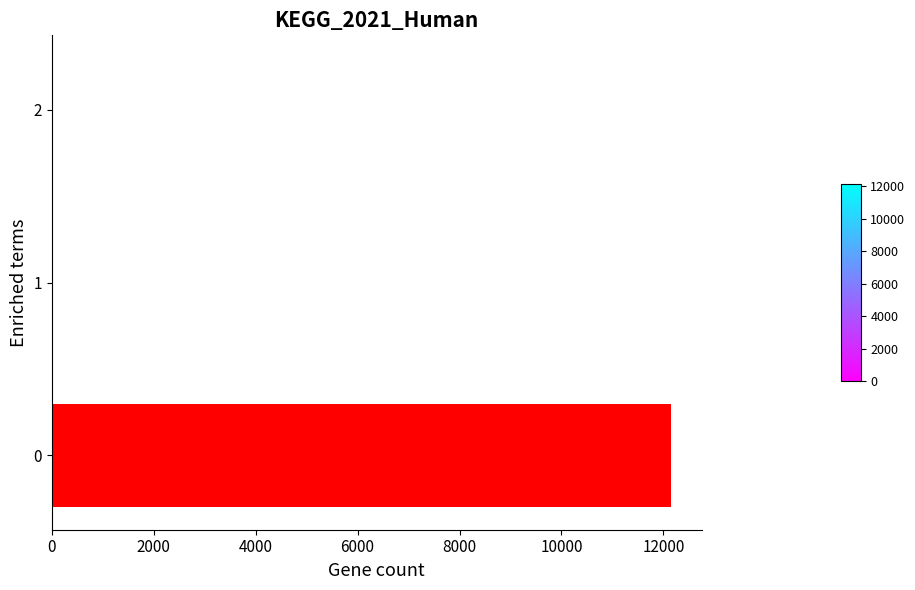

What is the change in value from 0 to 2?

-12140.3